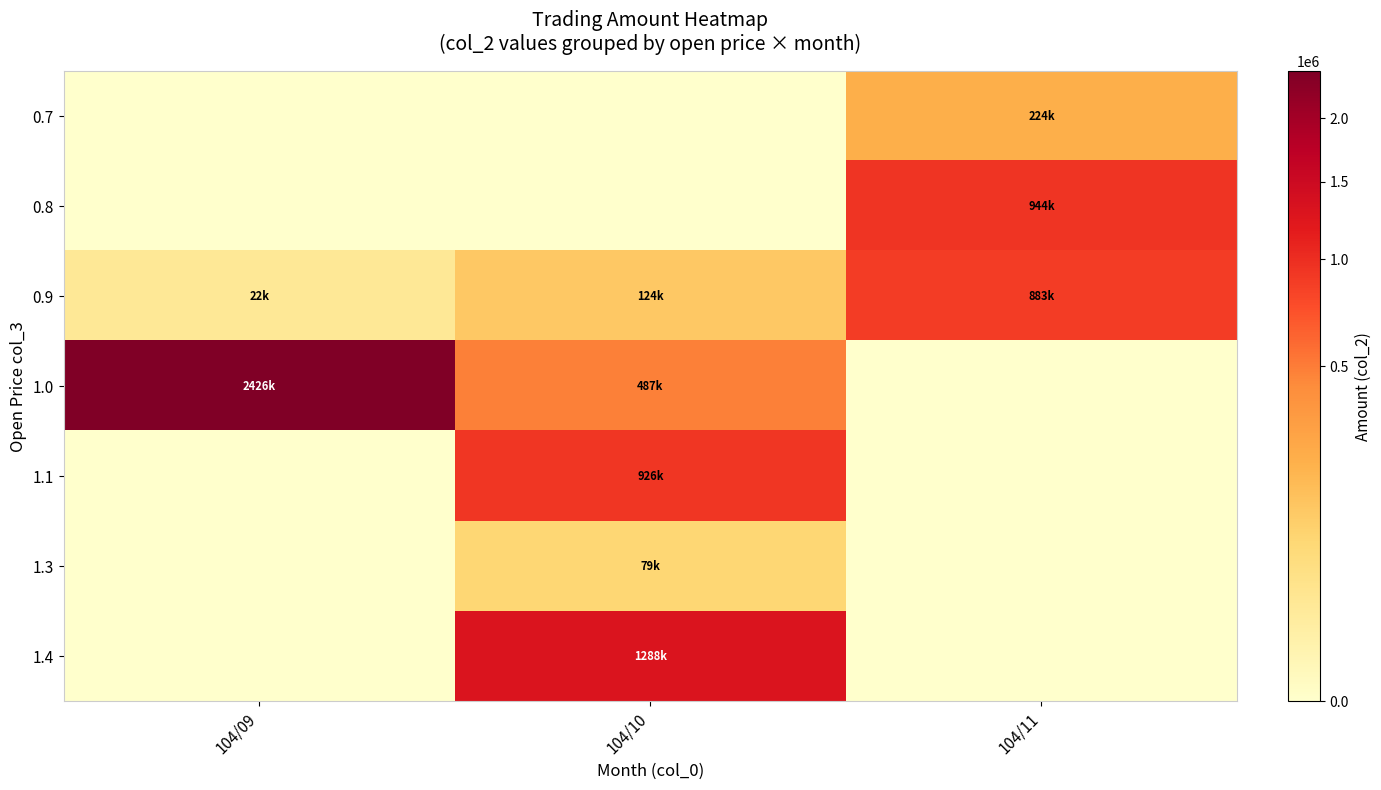

At which category is the sum across all series the highest?

104/10